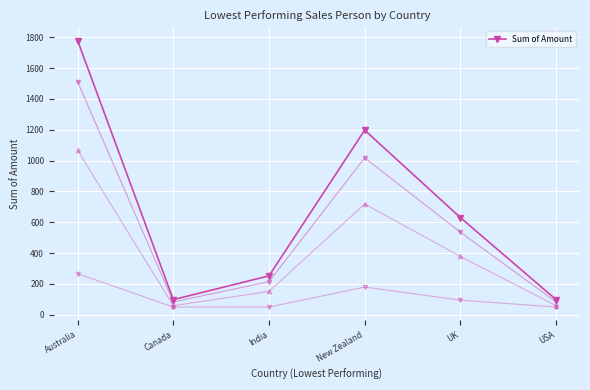

Is it true that the value at Australia is 1778?

True